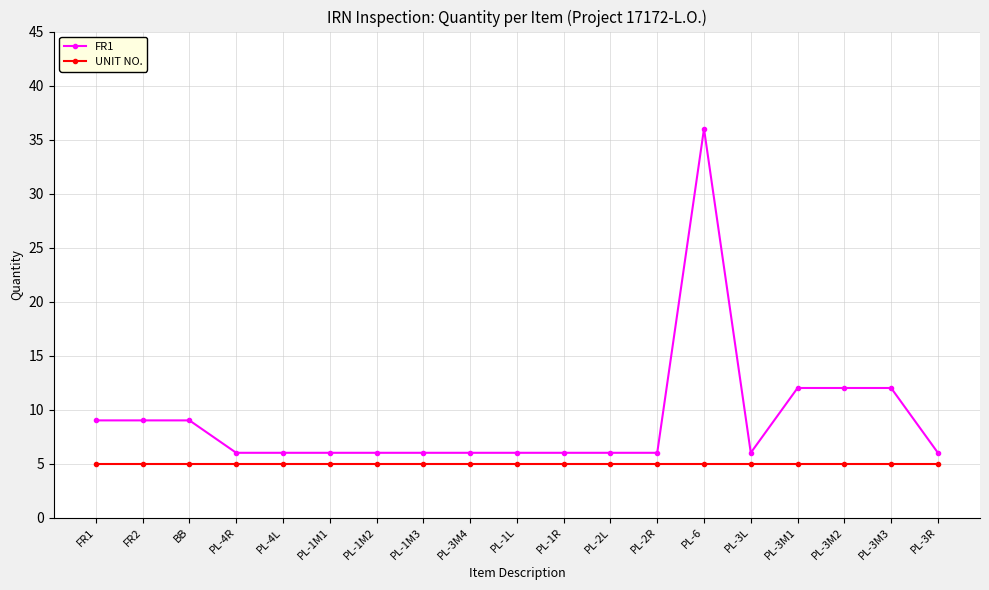

True or false: UNIT NO. and FR1 intersect in this chart.

False